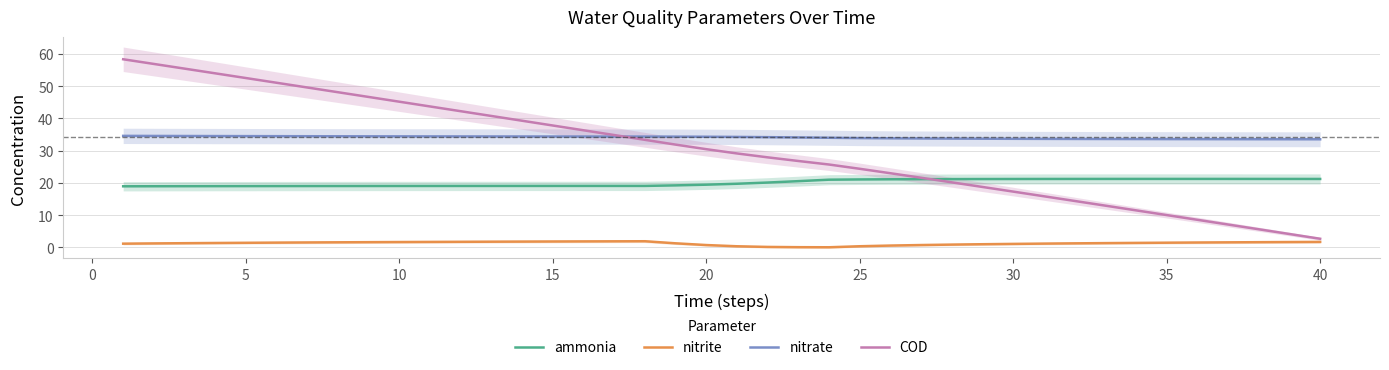

True or false: ammonia and nitrate intersect in this chart.

False